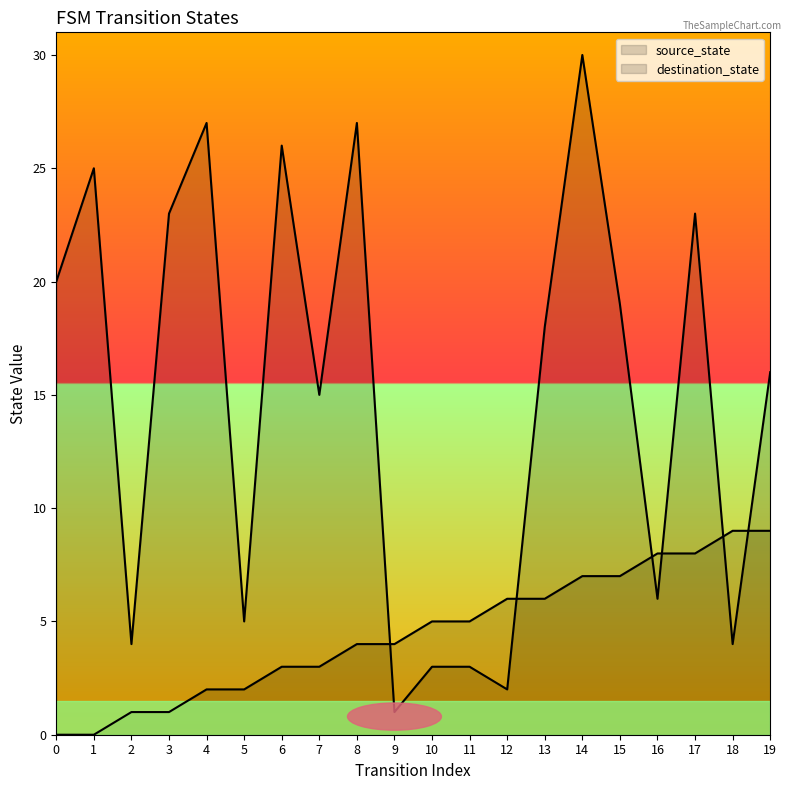

Between which two adjacent categories do destination_state and source_state first intersect?

8 and 9